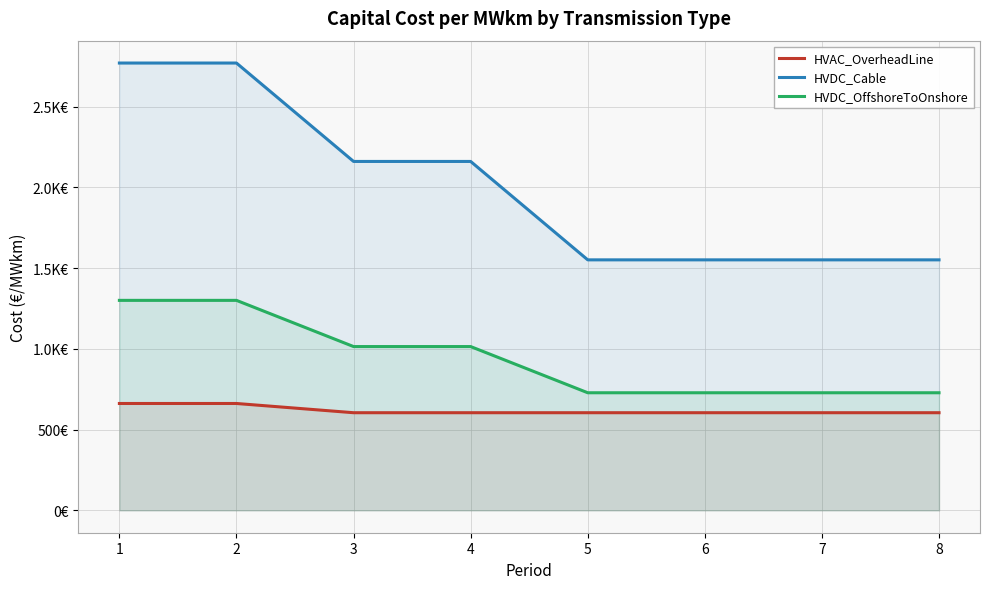

How many values in the HVDC_OffshoreToOnshore series exceed 1014?

2